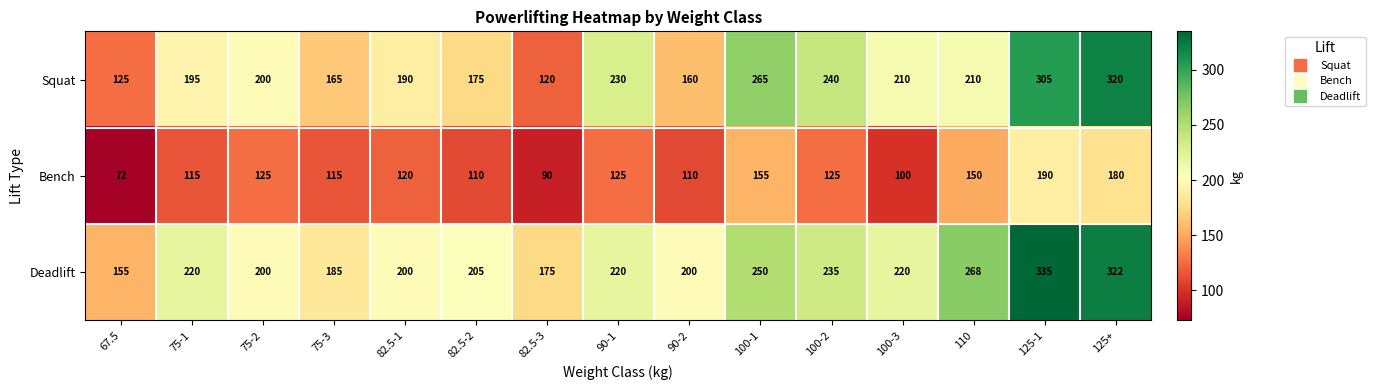

At 82.5-1, list the series in order from largest to smallest.

Deadlift, Squat, Bench